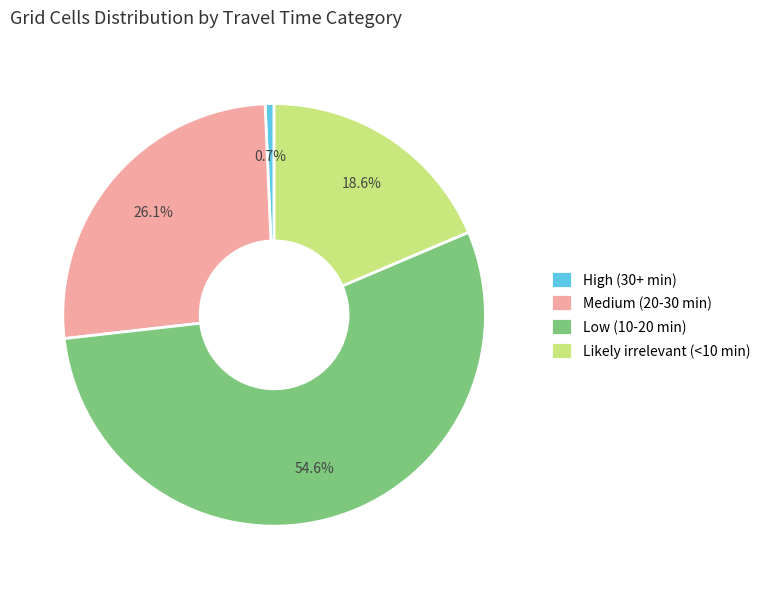

Between Medium (20-30 min) and High (30+ min), which is larger?

Medium (20-30 min)